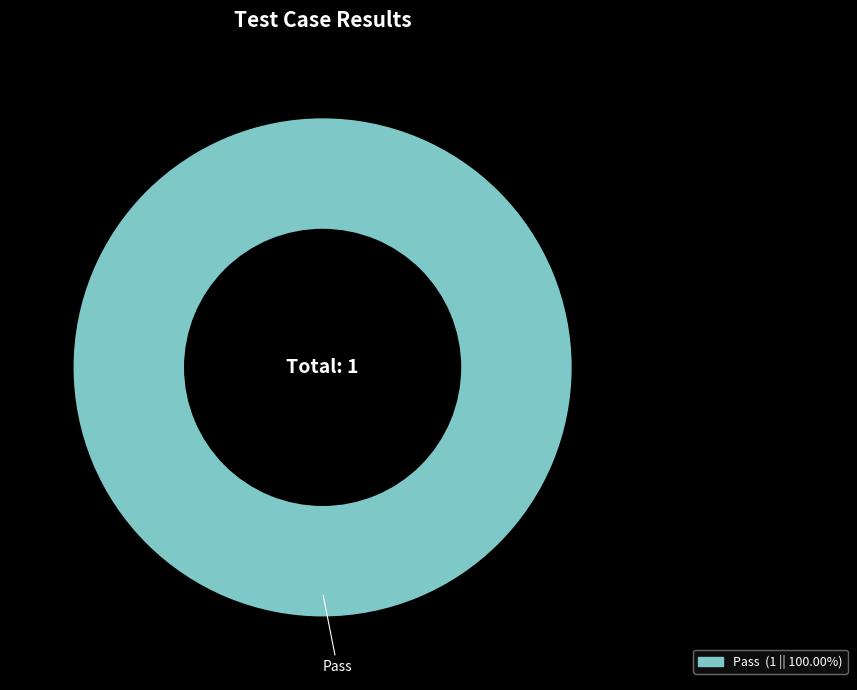

Is there a majority slice in this chart?

Yes